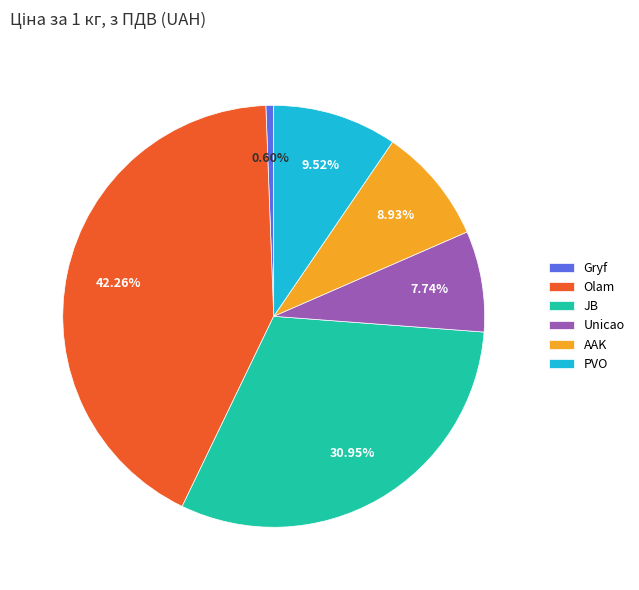

Rank the categories by value from lowest to highest.

Gryf, Unicao, AAK, PVO, JB, Olam